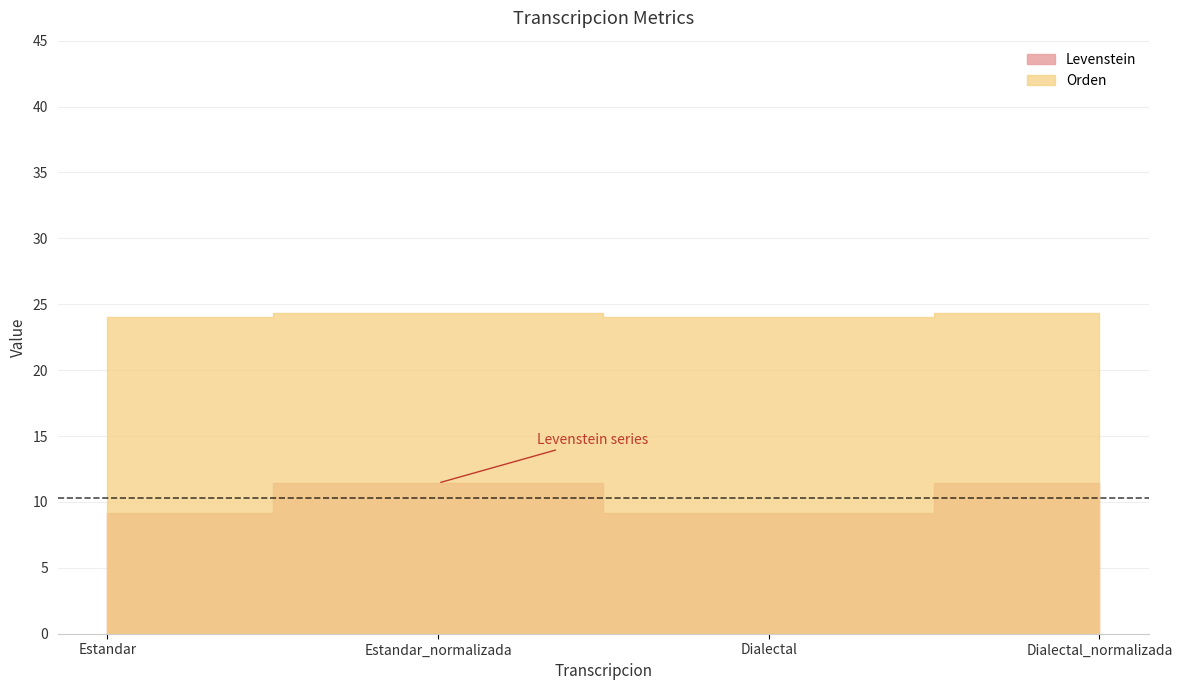

List the series in order of their peak value, lowest first.

Levenstein, Orden